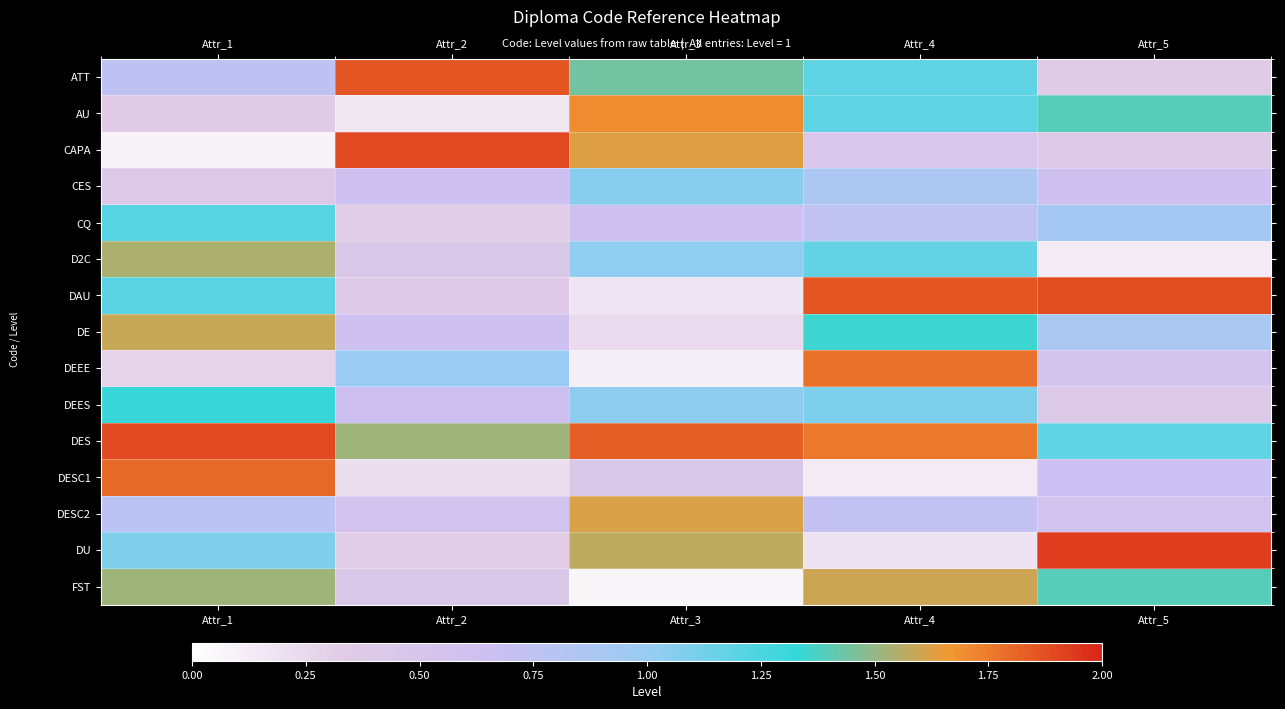

At which category is the sum across all series the highest?

Attr_4